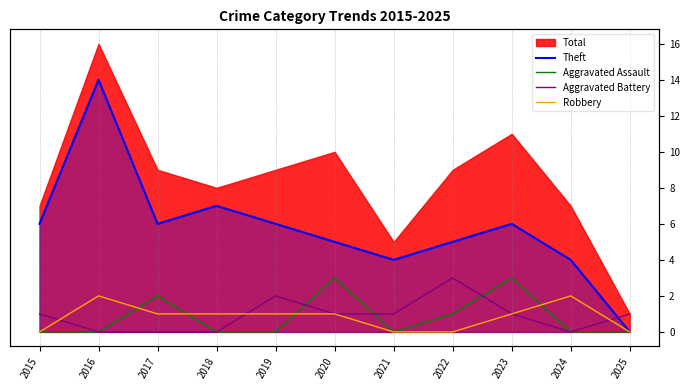

What is the maximum value for Theft?

14